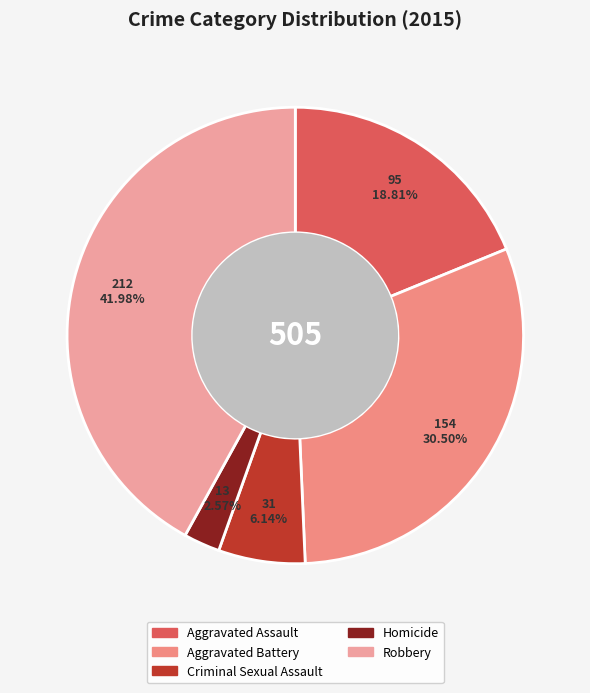

To the nearest percent, what percentage of the pie is Robbery?

42%